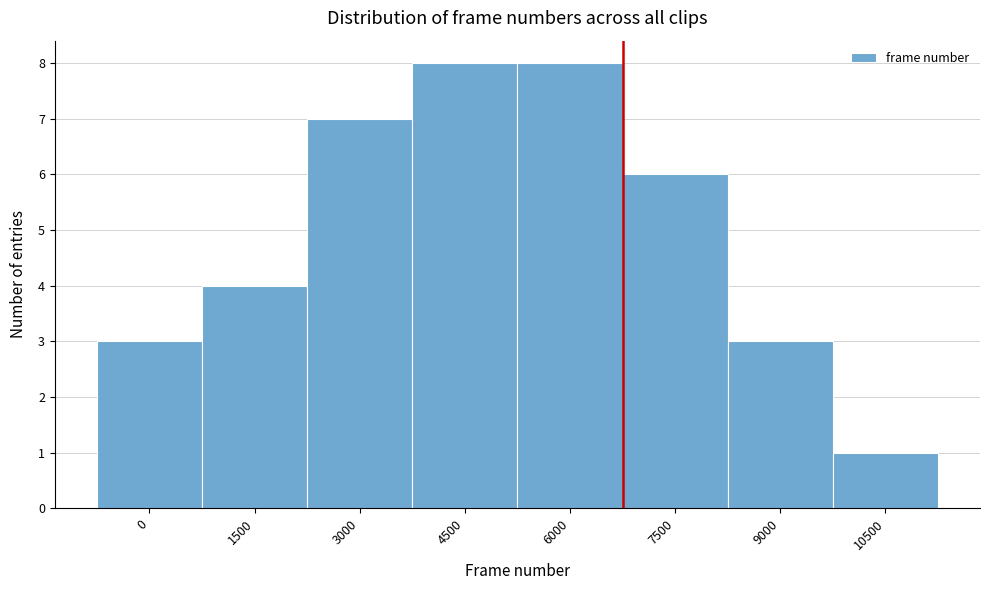

Reading left to right, extract all data points from this chart.

3	4	7	8	8	6	3	1